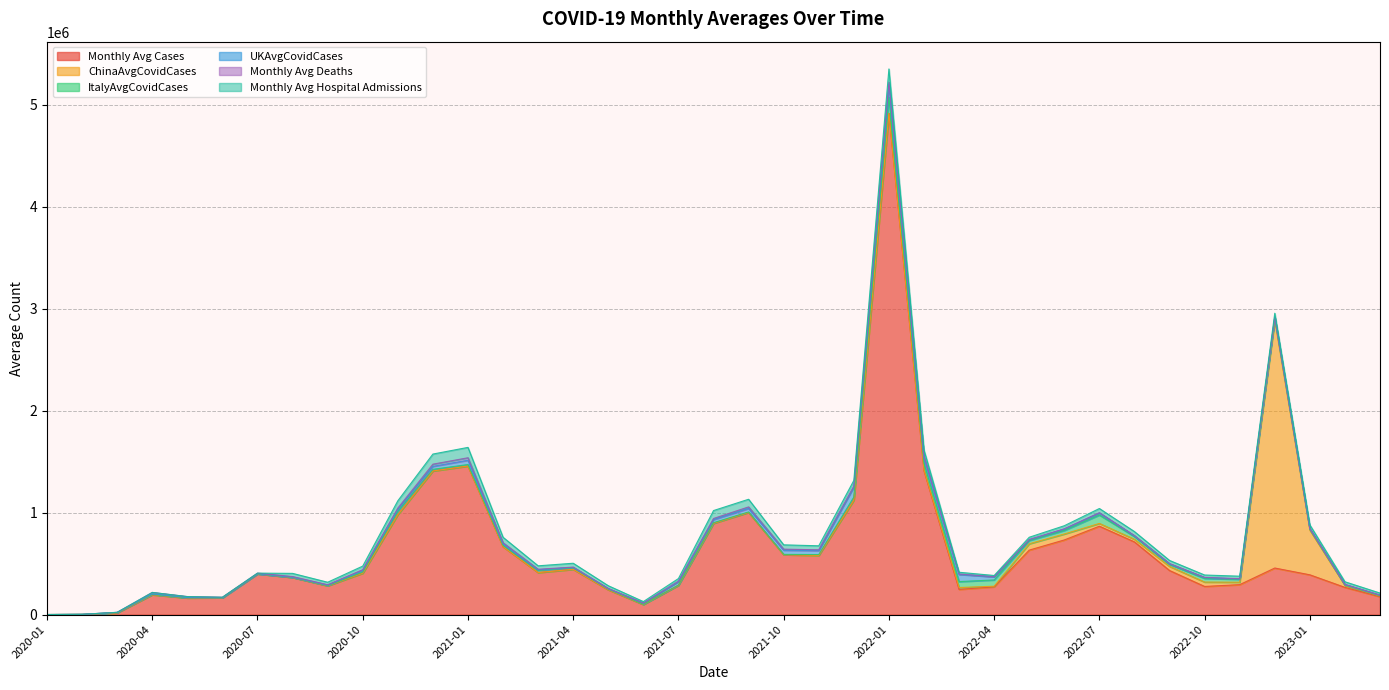

What is the label of the 7th point from the left?

2020-07